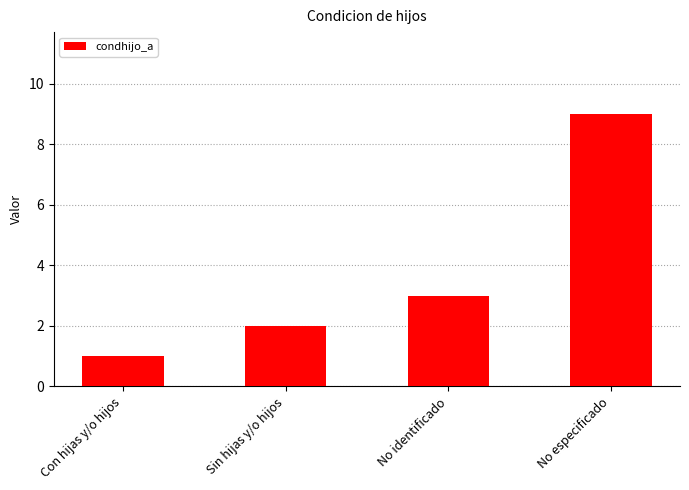

Which has a higher value, No identificado or Con hijas y/o hijos?

No identificado